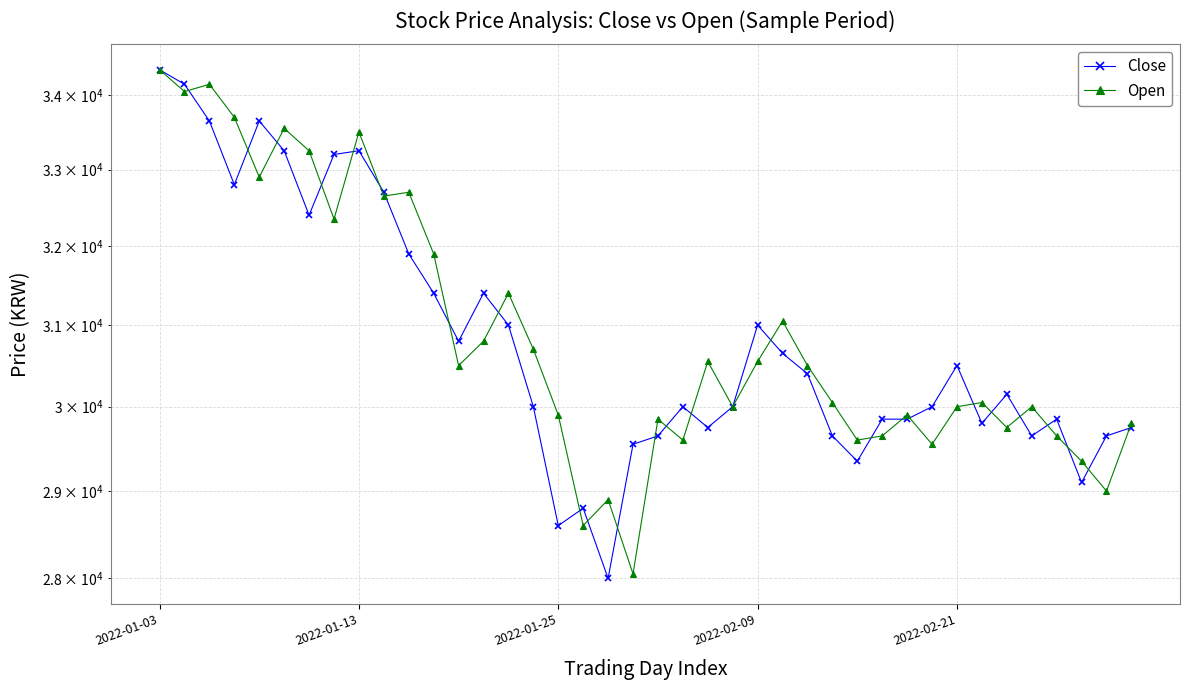

What is the difference between the maximum and minimum values in the Close series?

6350